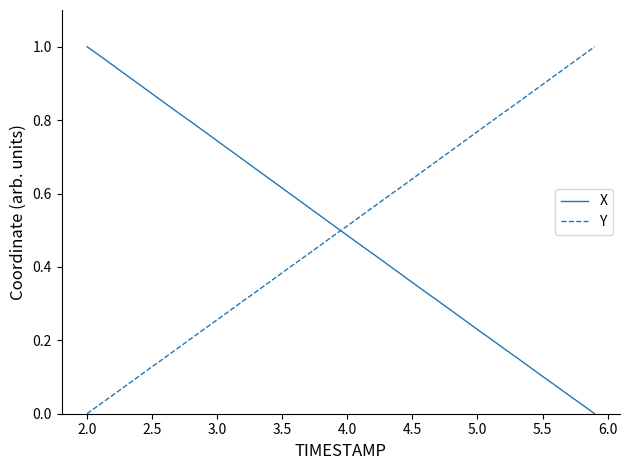

True or false: Y and X cross at least once.

True